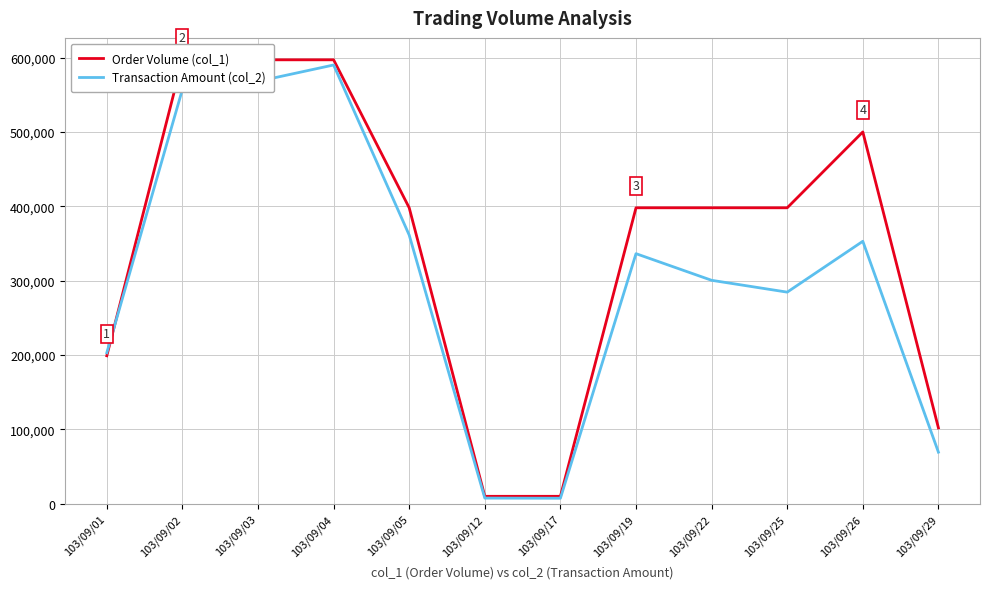

After their last crossing, which series has the higher values: Order Volume (col_1) or Transaction Amount (col_2)?

Order Volume (col_1)